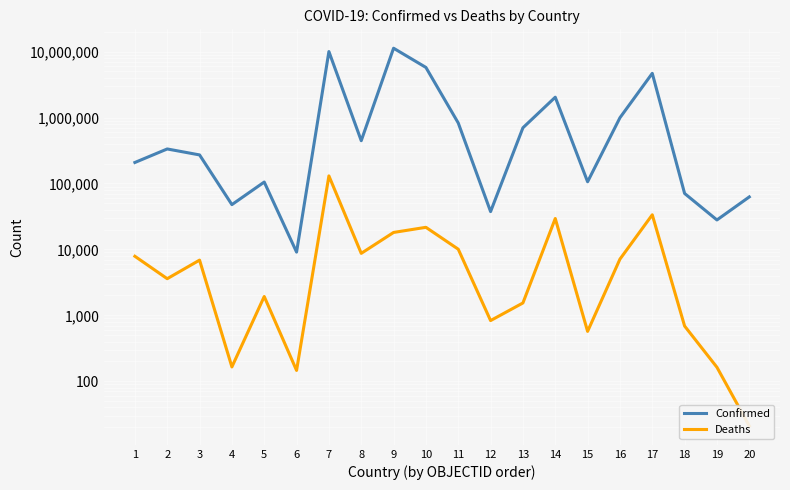

What is the greatest value displayed?

11274262